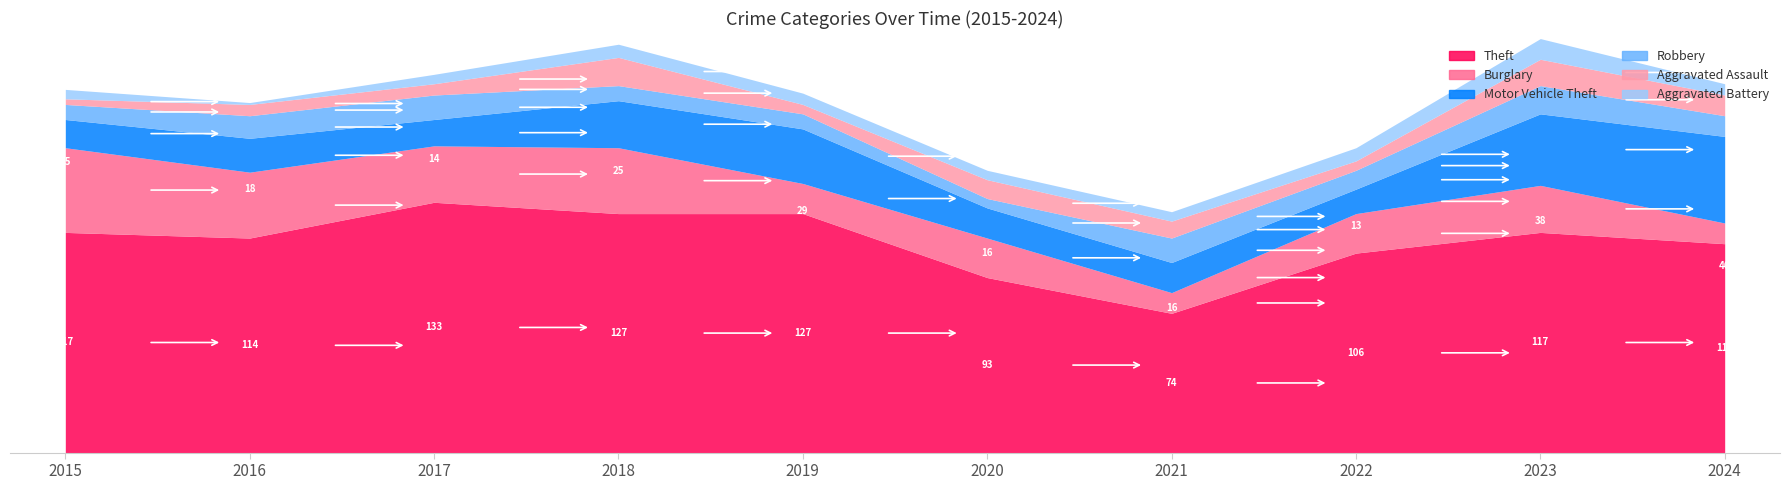

True or false: Aggravated Battery has a value of 7 at 2021.

False